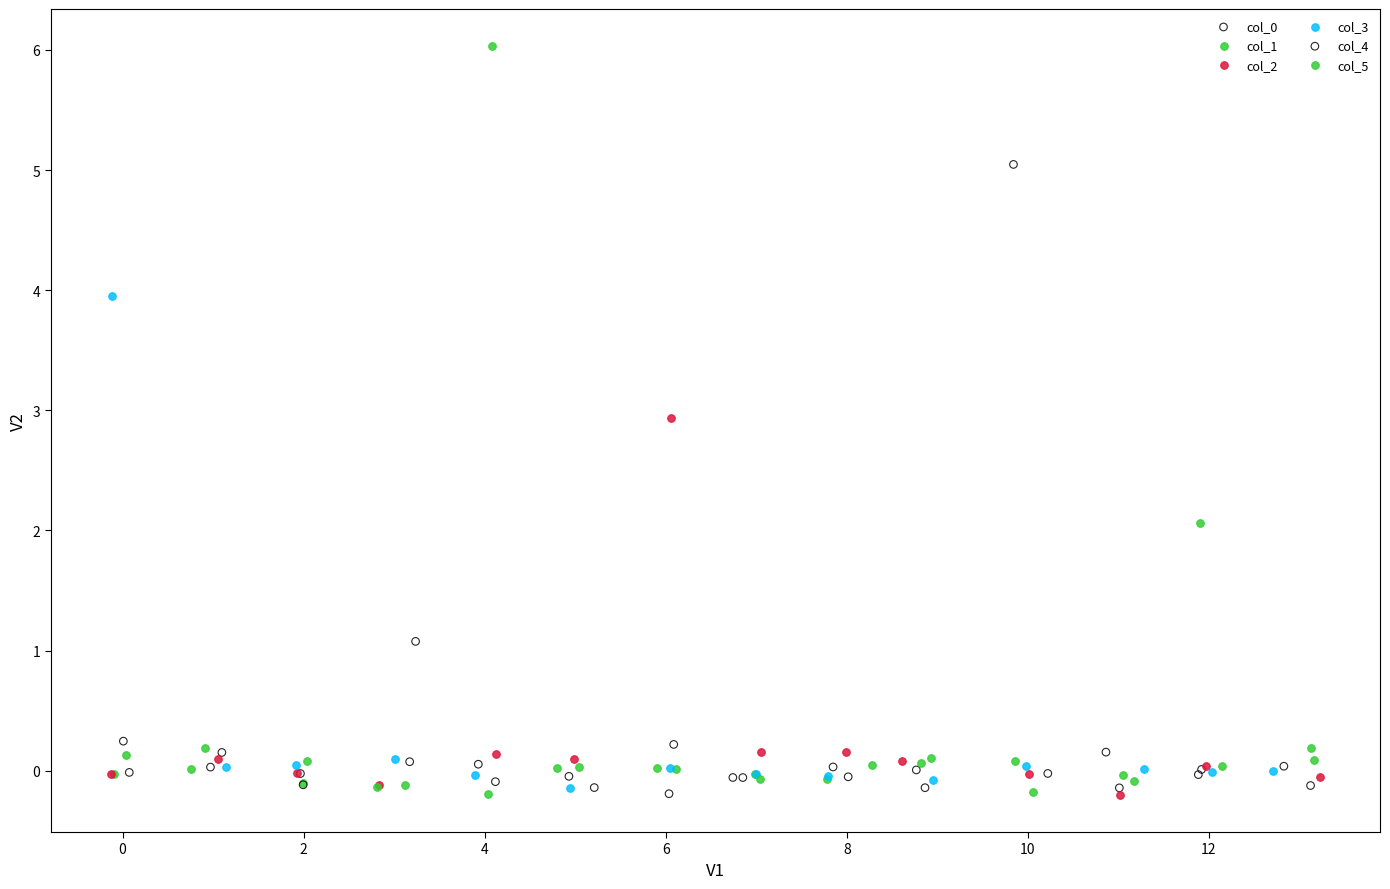

Which series reaches the maximum Y coordinate?

col_5